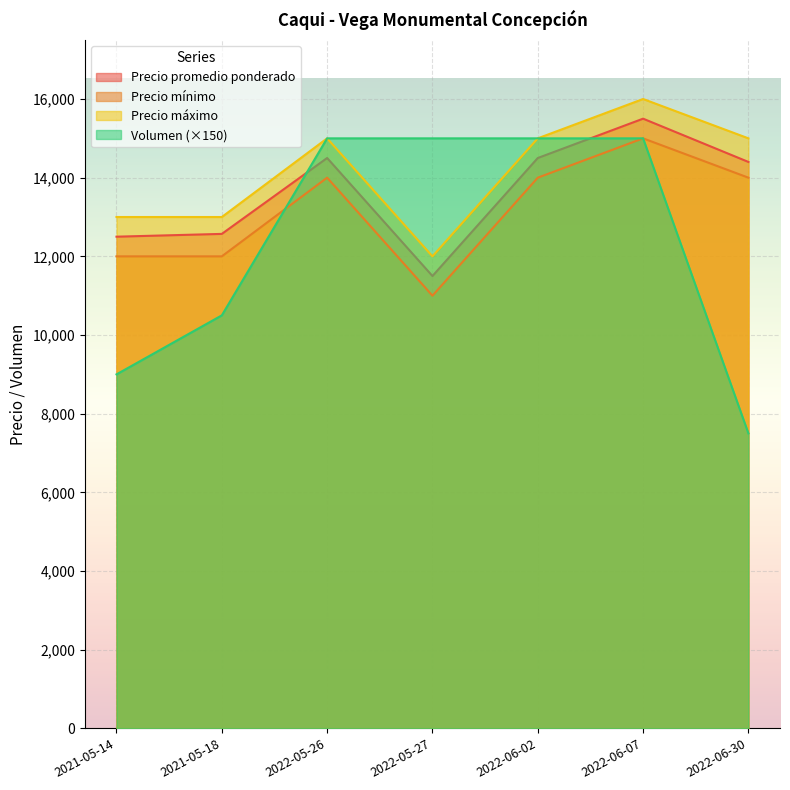

True or false: Precio promedio ponderado and Precio mínimo intersect in this chart.

False